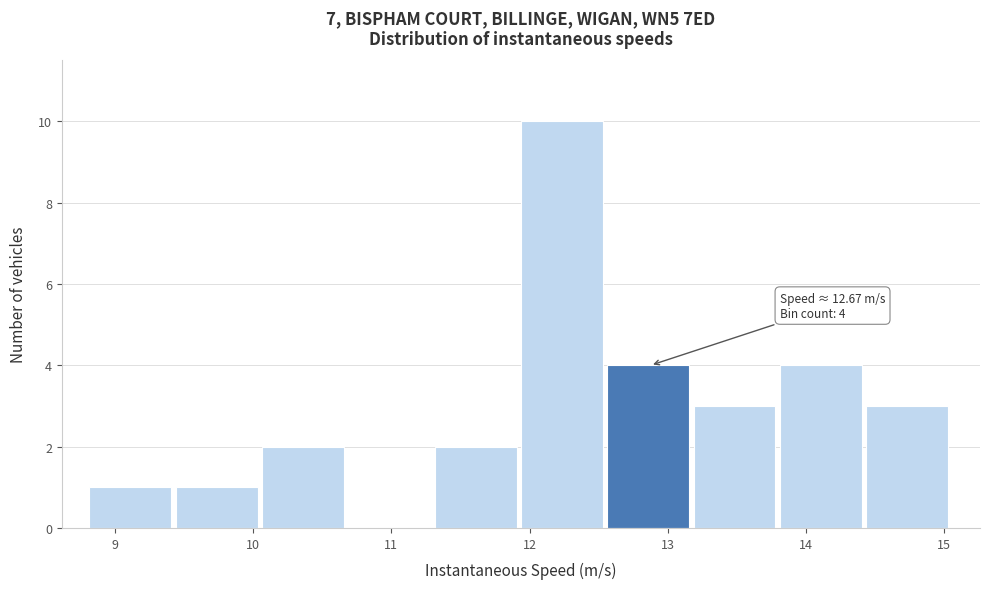

Over which range of the x-axis is the bar tallest?

11.9 to 12.6